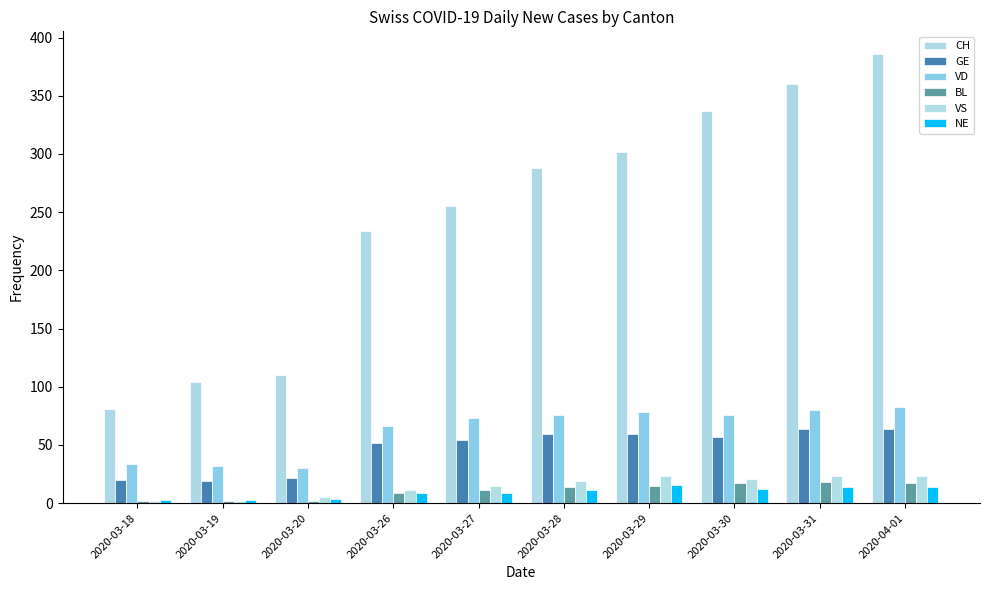

How many data points in CH are less than 288?

5